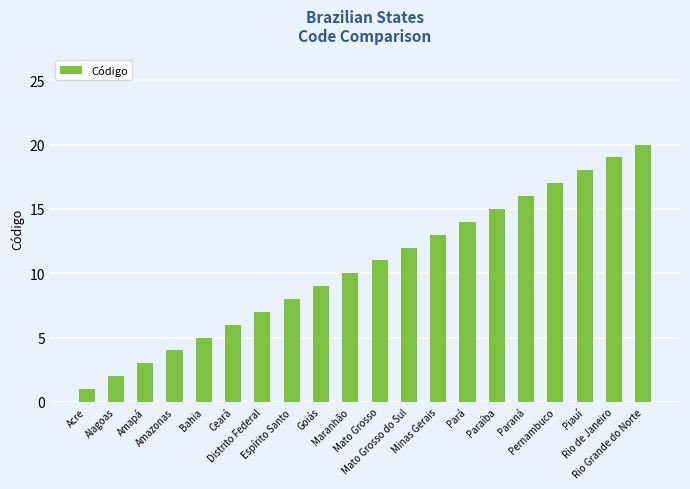

What is the label of the 3rd bar from the left?

Amapá